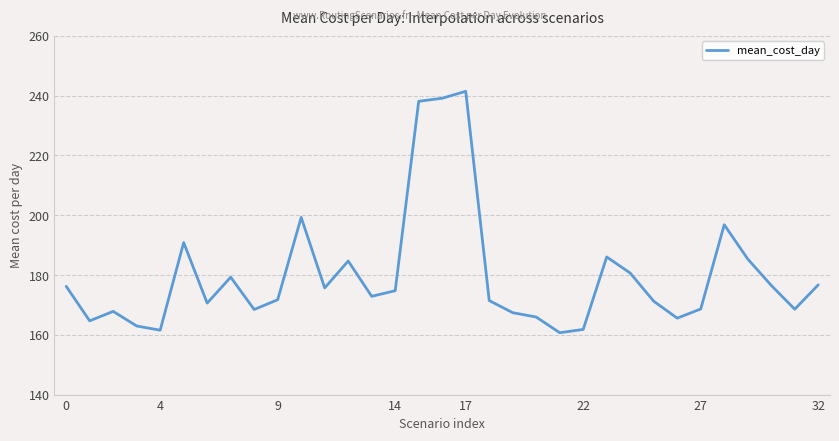

What is the maximum value shown in the chart?

241.5